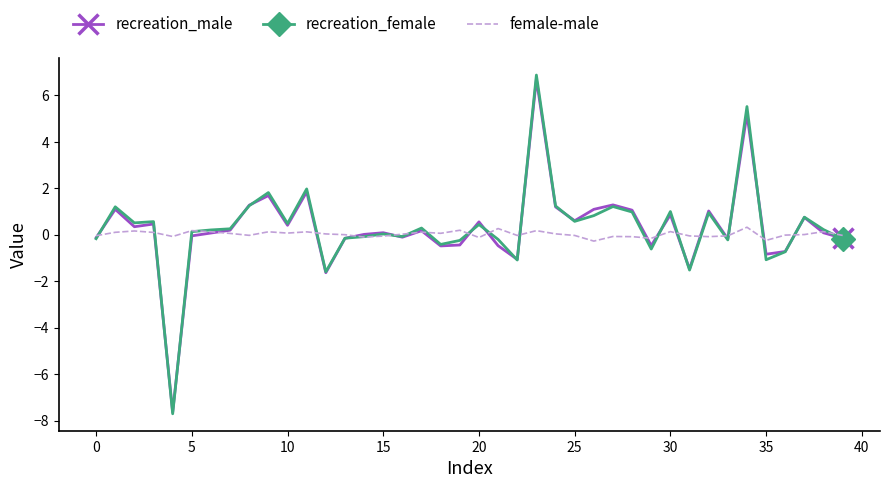

Which series has the largest range (max minus min)?

recreation_female